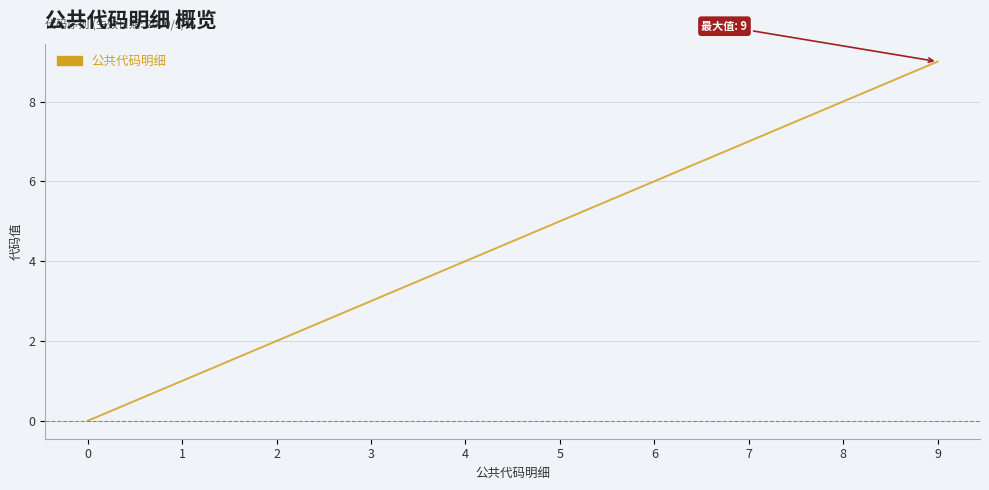

What is the ratio of the value at 3 to the value at 9?

0.3